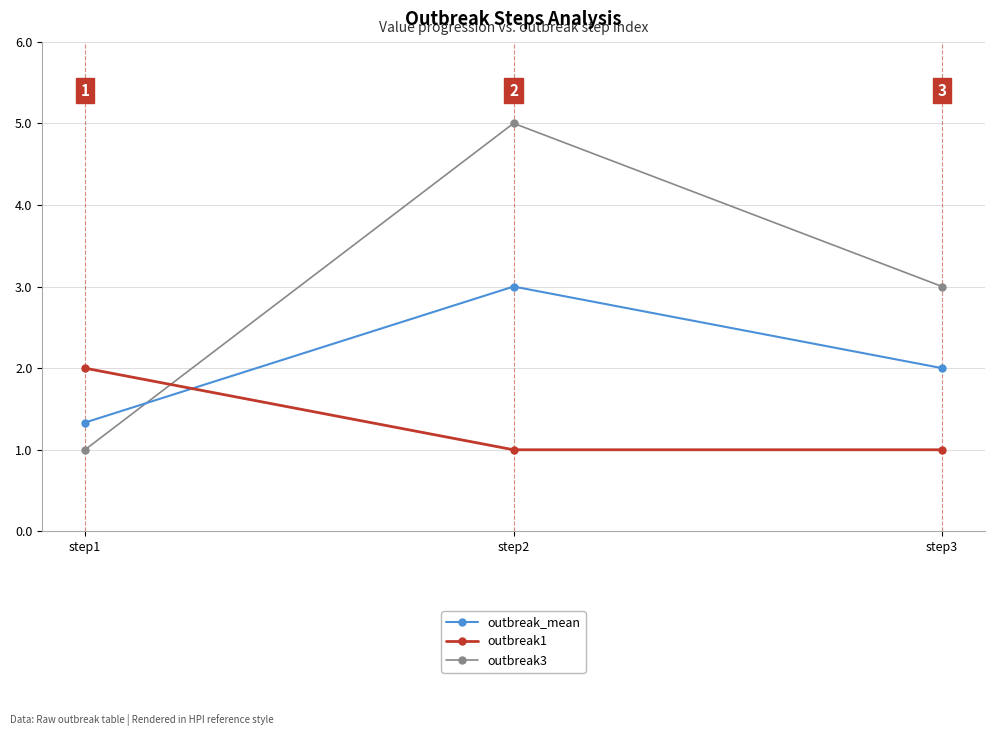

At which category is the sum across all series the highest?

step2